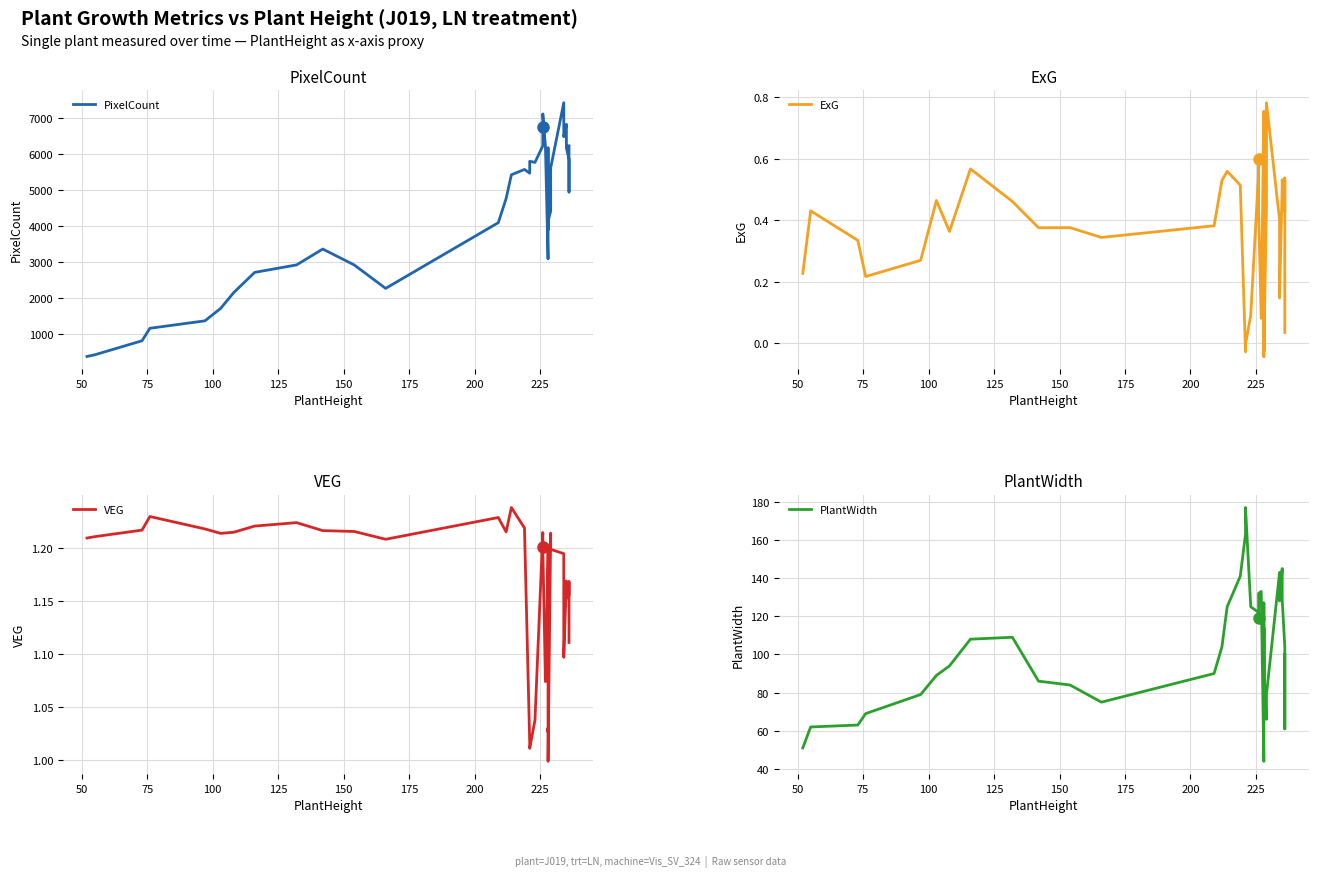

What is the difference between the second highest and minimum values in the ExG series?

0.8